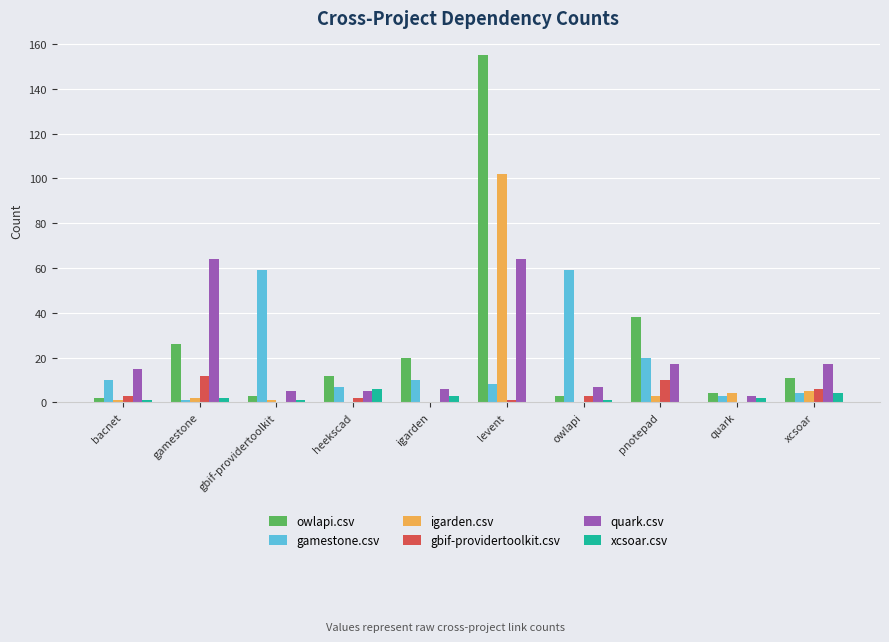

Which series has the largest range (max minus min)?

owlapi.csv